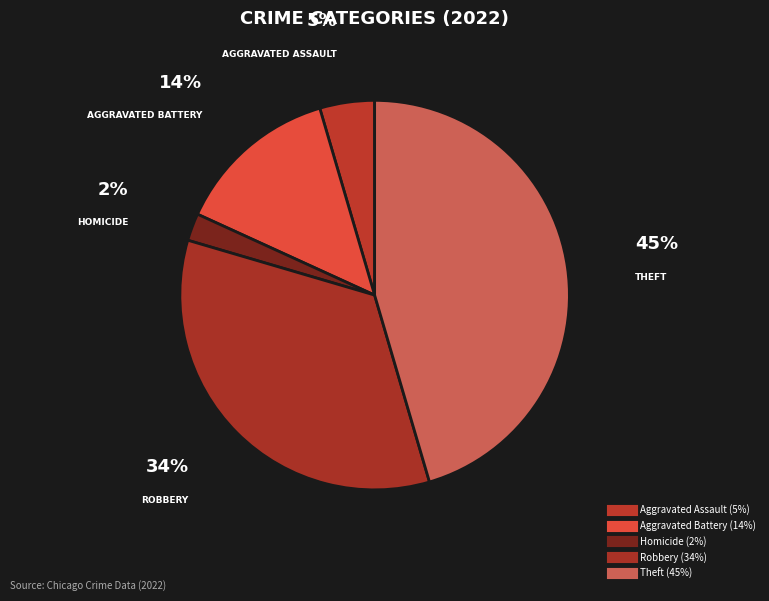

Is there a majority slice in this chart?

No